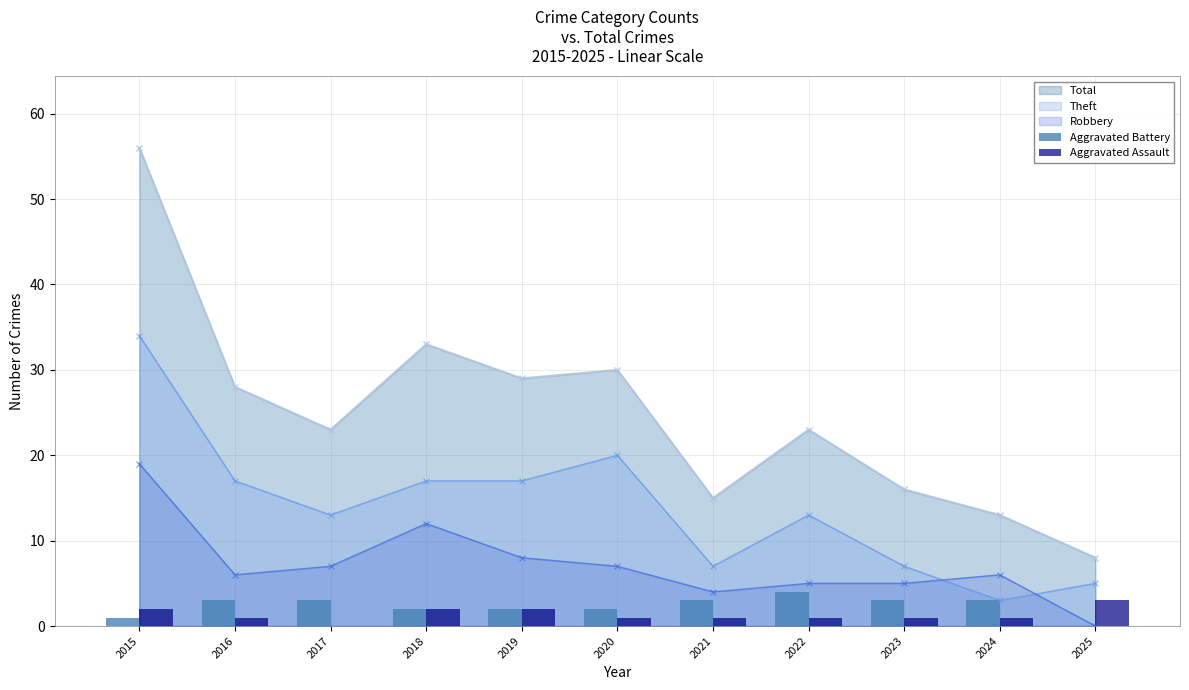

True or false: Theft and Total intersect in this chart.

False